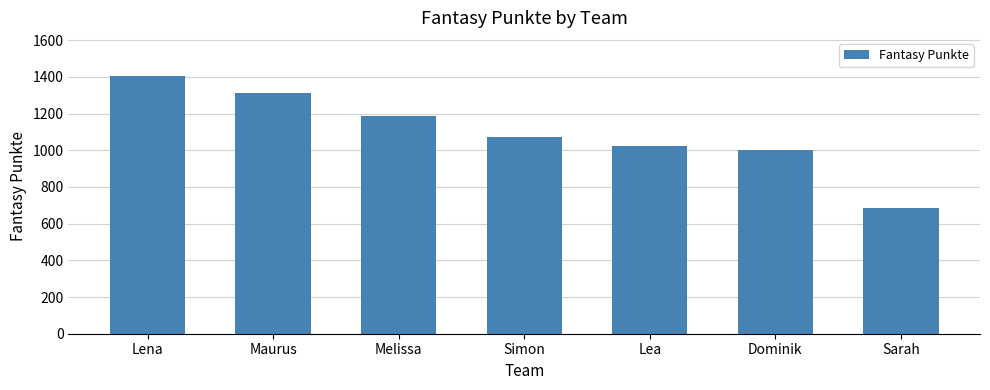

What is the average value?

1097